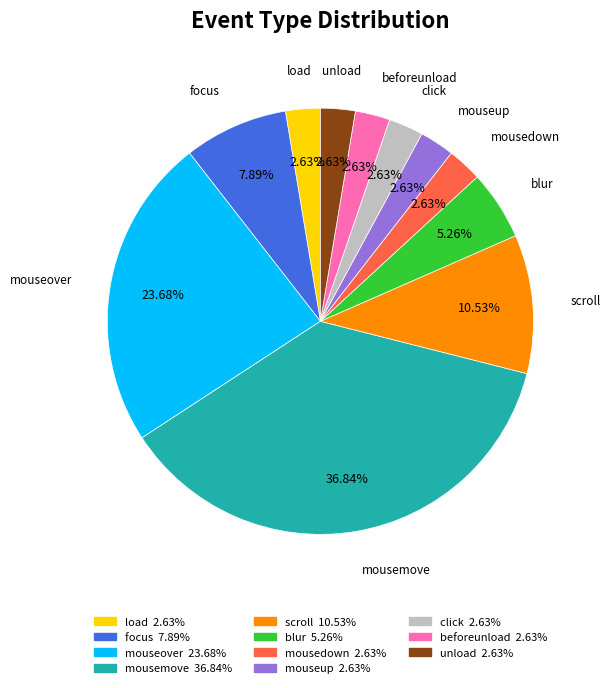

To the nearest percent, what is the difference between the largest and smallest slice percentages?

34%